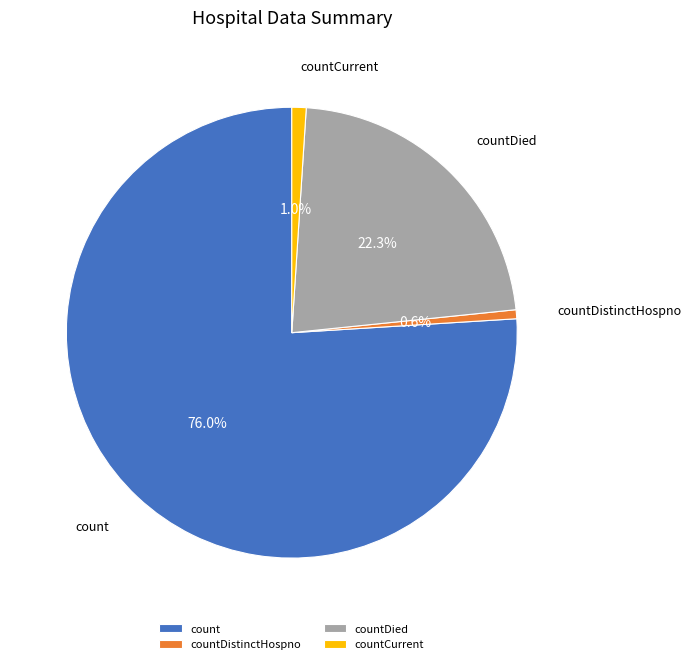

Count the number of slices in the pie.

4